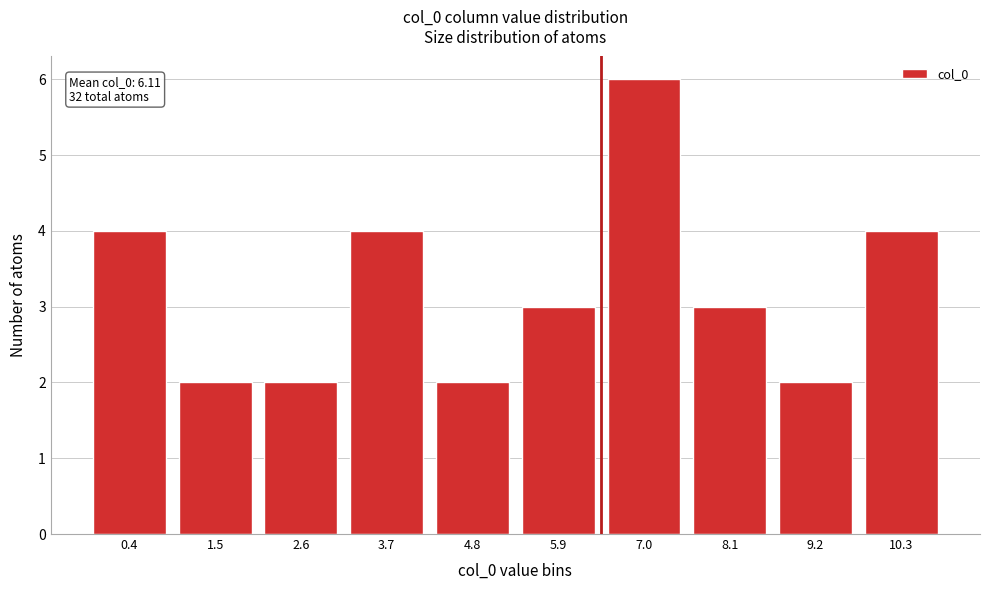

Reading right to left, extract all data points from this chart.

10.3=4	9.2=2	8.1=3	7.0=6	5.9=3	4.8=2	3.7=4	2.6=2	1.5=2	0.4=4